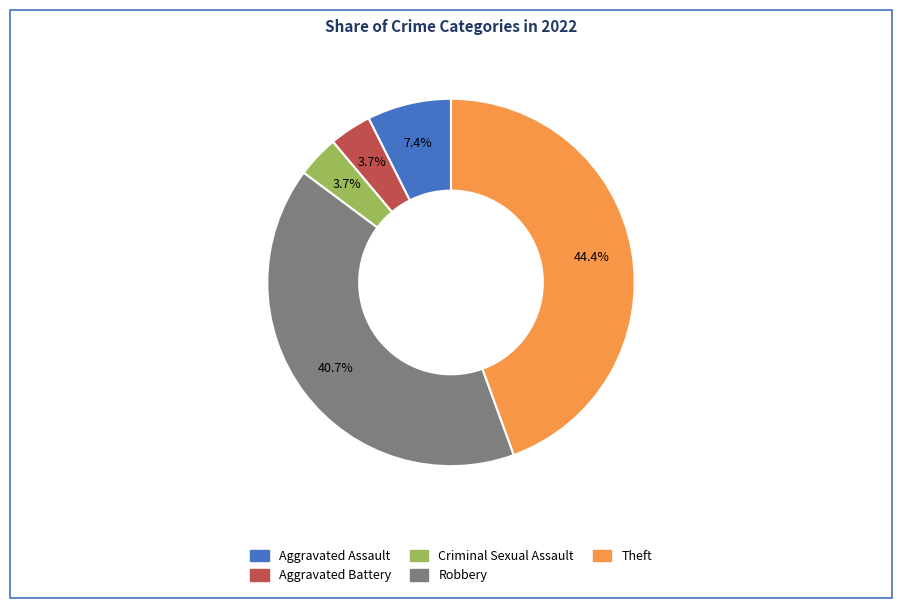

Which slice is the largest?

Theft